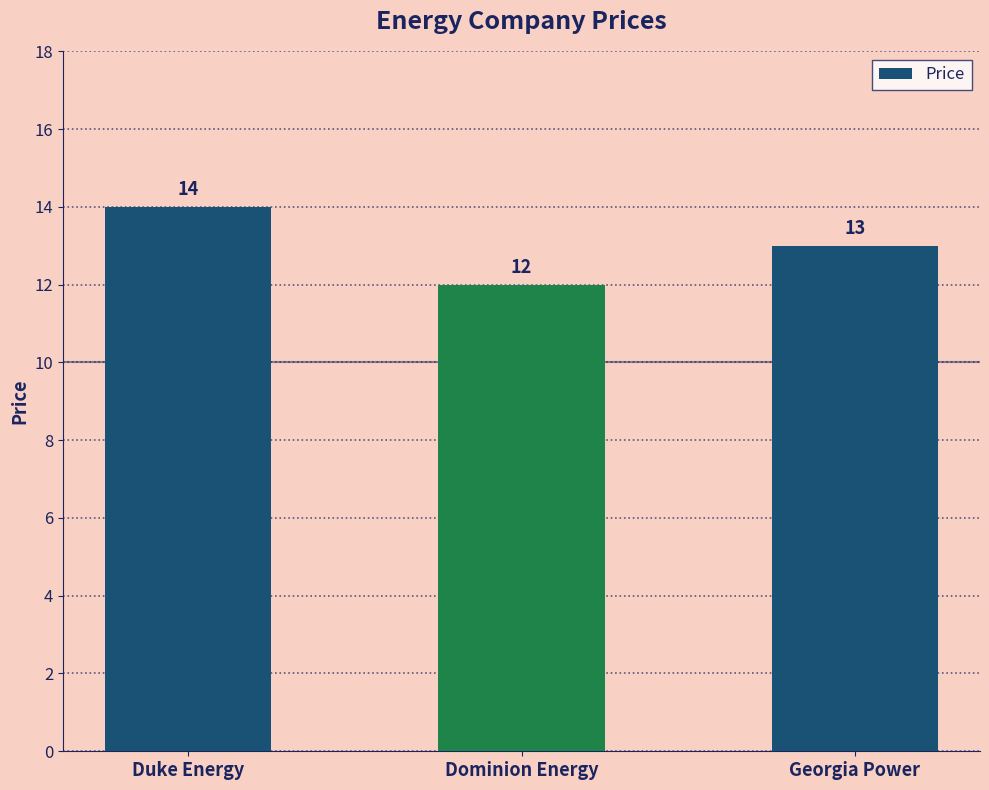

True or false: the data shows 14 at Duke Energy.

True